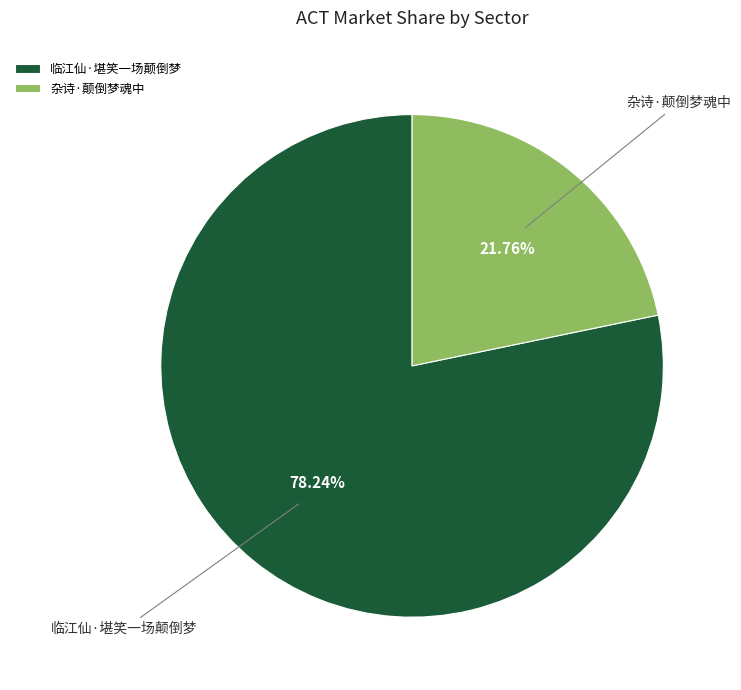

To the nearest percent, what is the average slice percentage?

50%